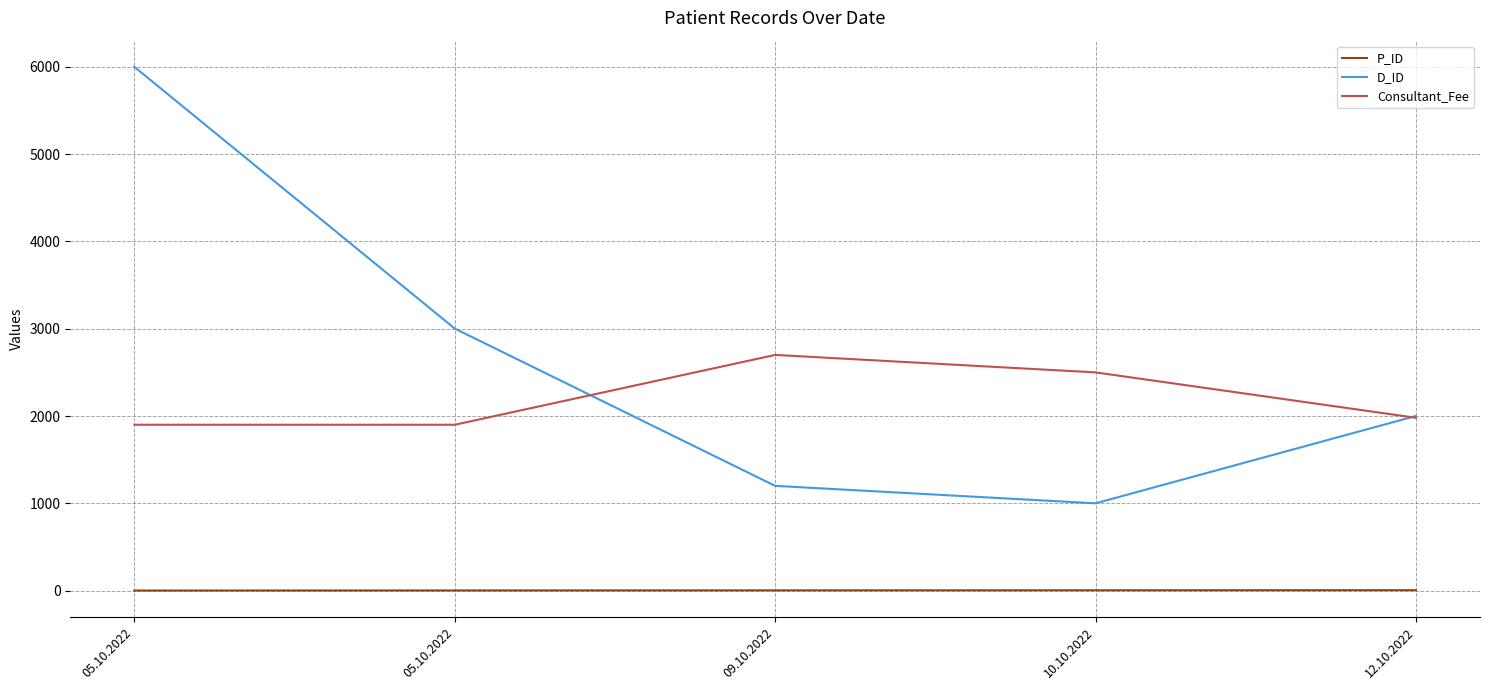

Rank the series by their average value, from lowest to highest.

P_ID, Consultant_Fee, D_ID